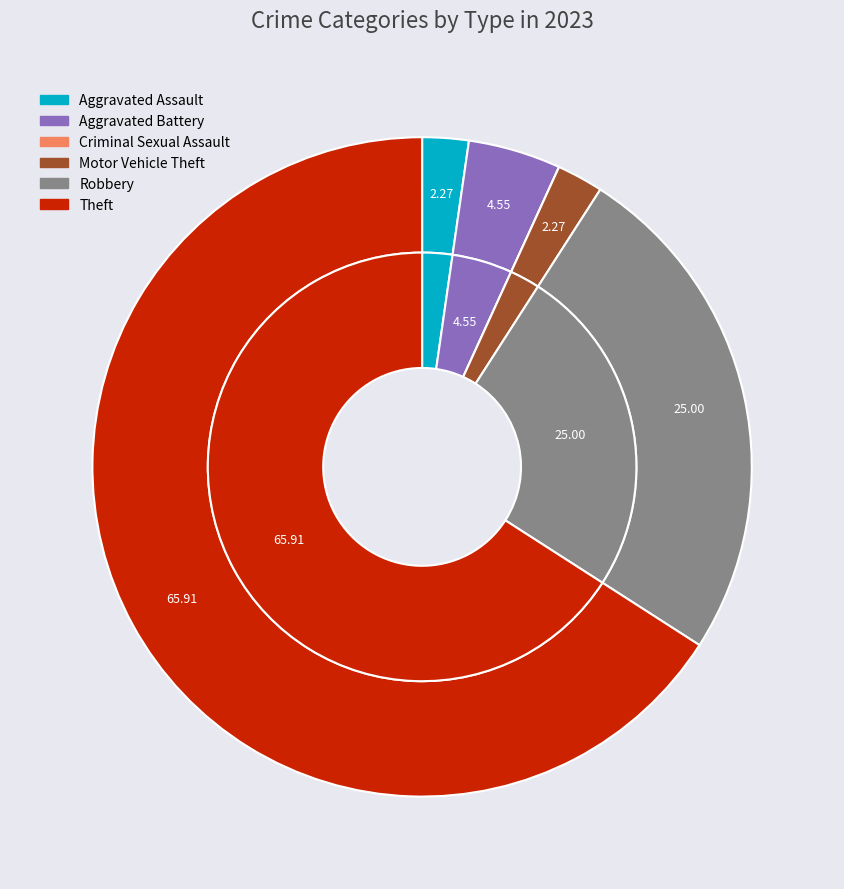

Between Robbery and Aggravated Battery, which is larger?

Robbery